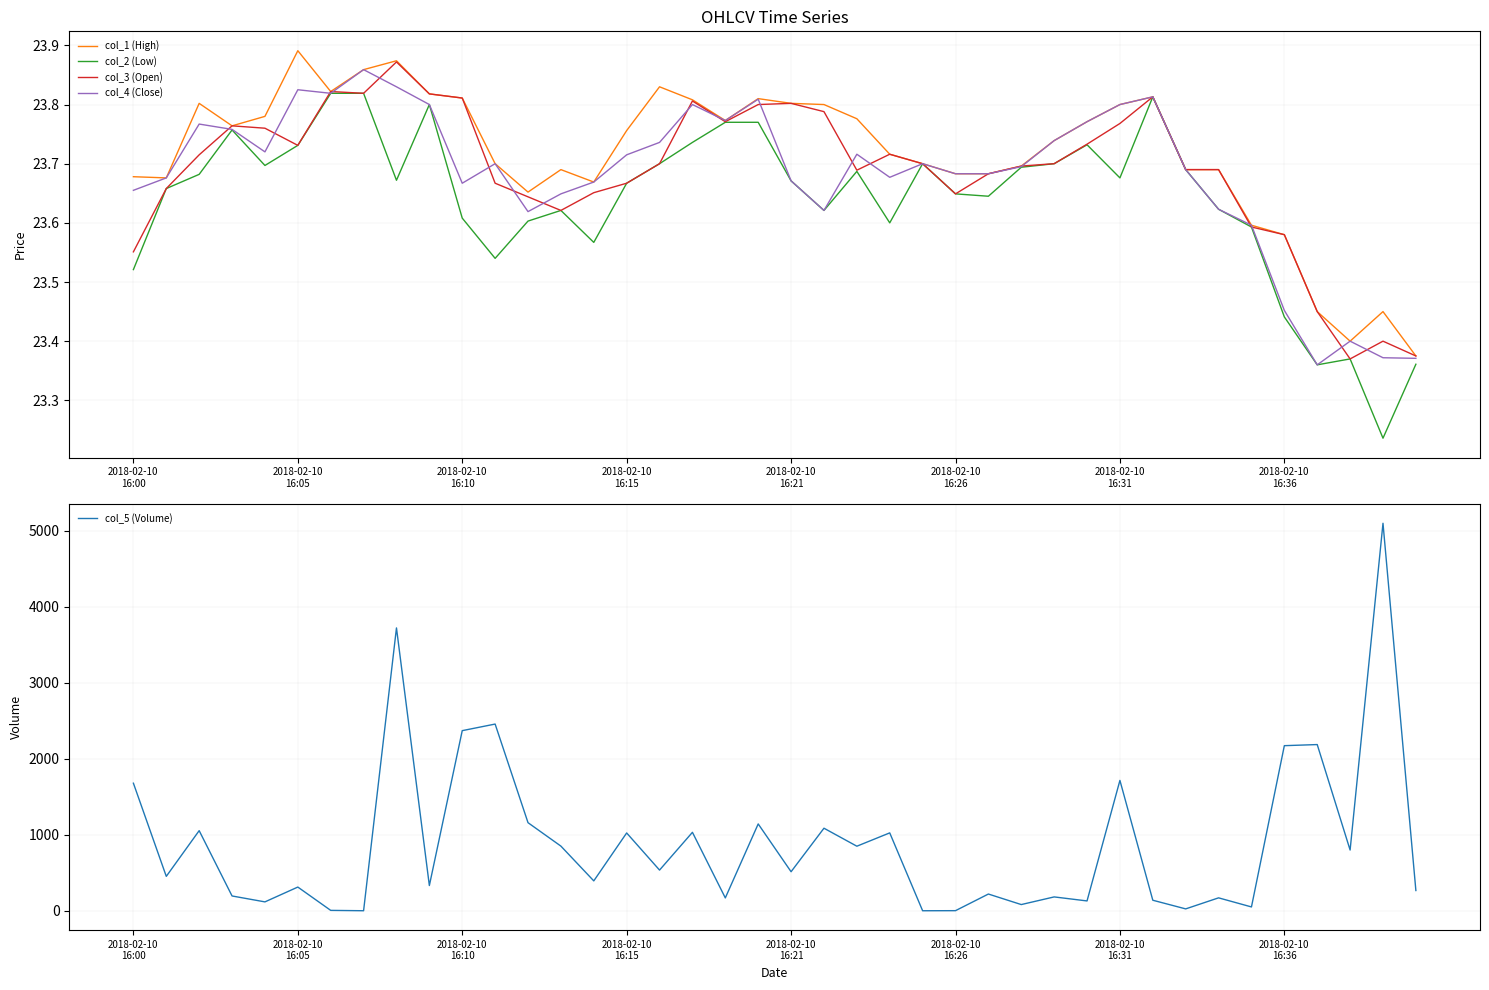

What is the maximum value for col_5 (Volume)?

5098.2